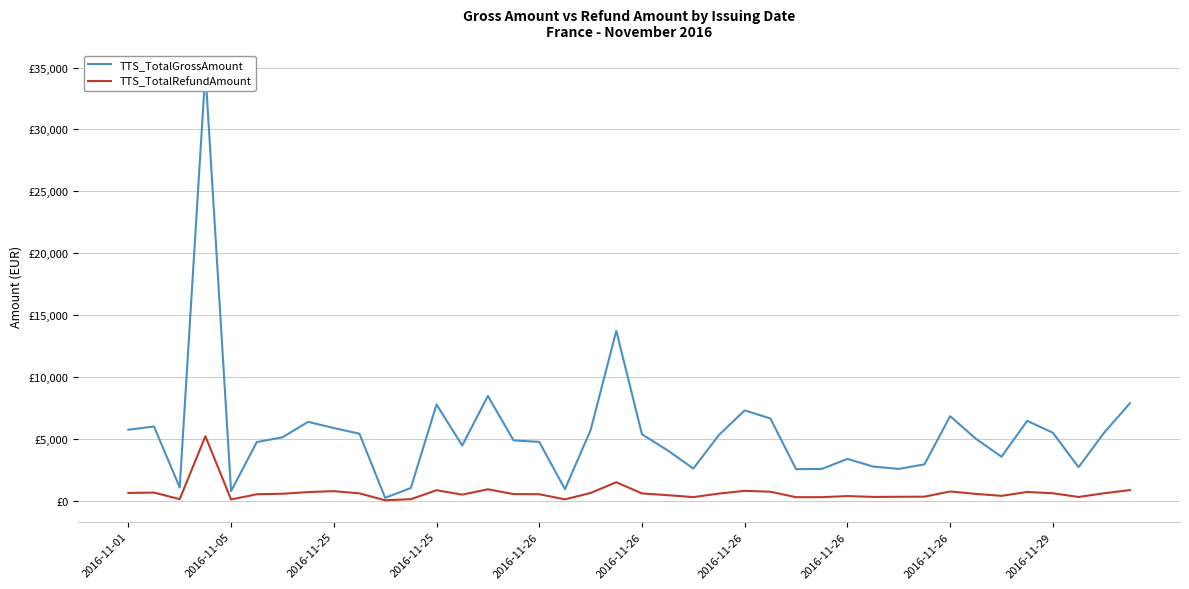

At how many categories does at least one series exceed 14212?

1